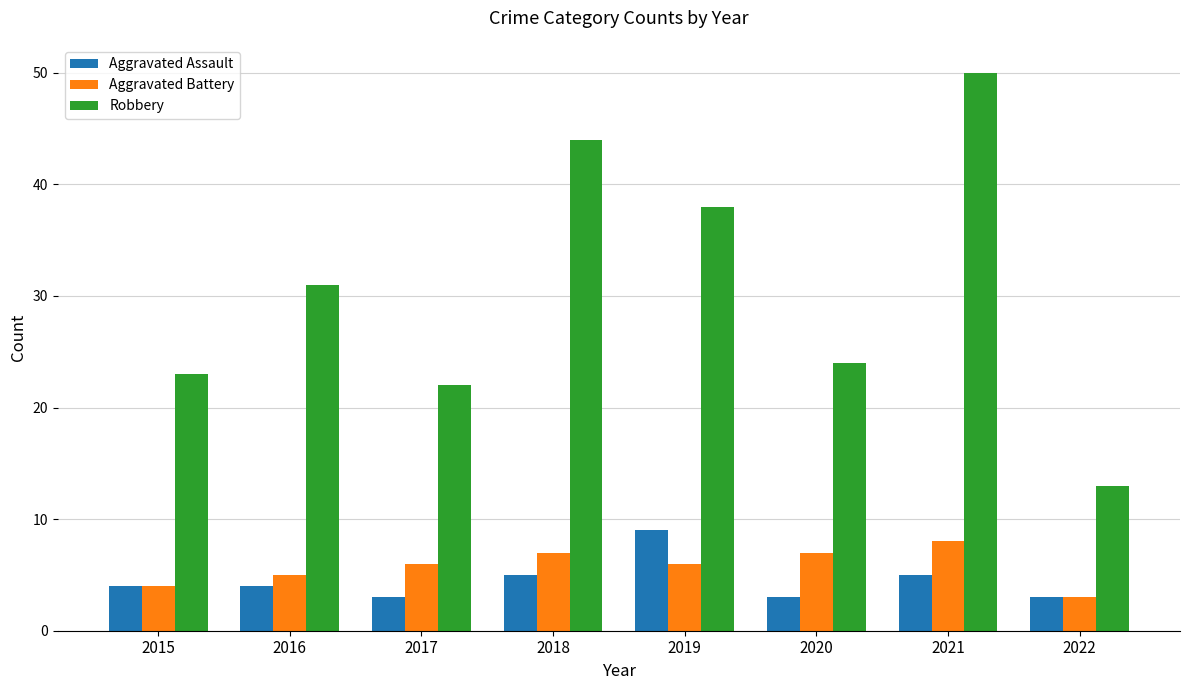

The value of Aggravated Assault at 2020 is 3. True or false?

True